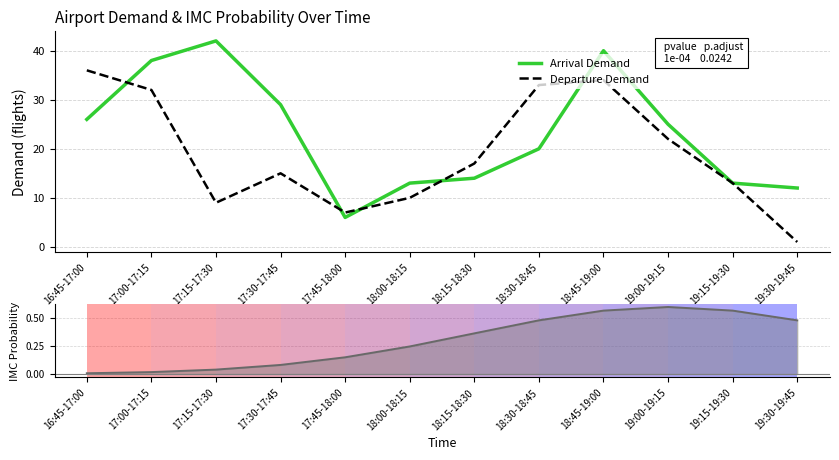

In Arrival Demand, how many points are higher than both neighbors (excluding endpoints)?

2